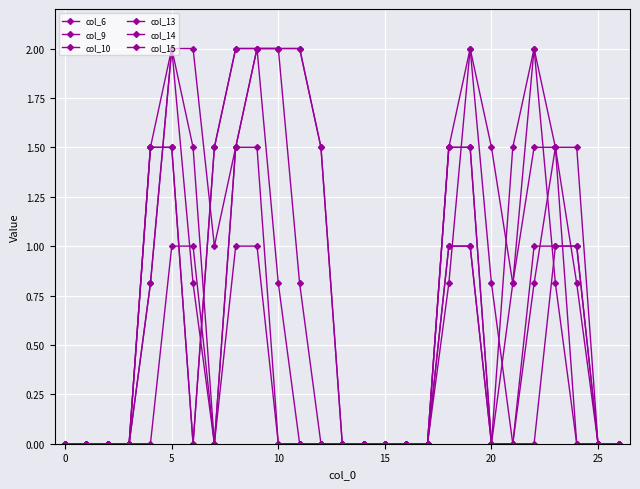

How many lines are shown in the chart?

6